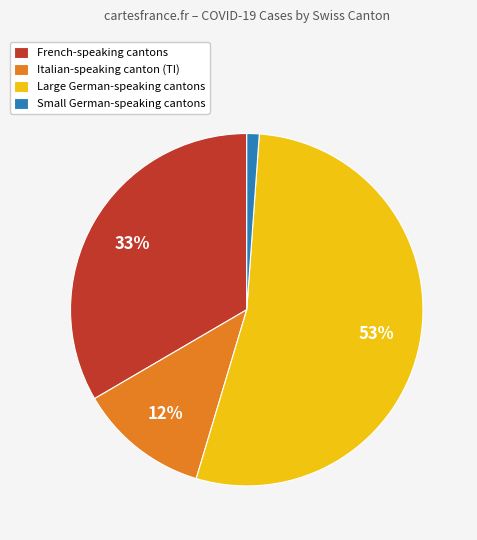

How many slices are in this pie chart?

4